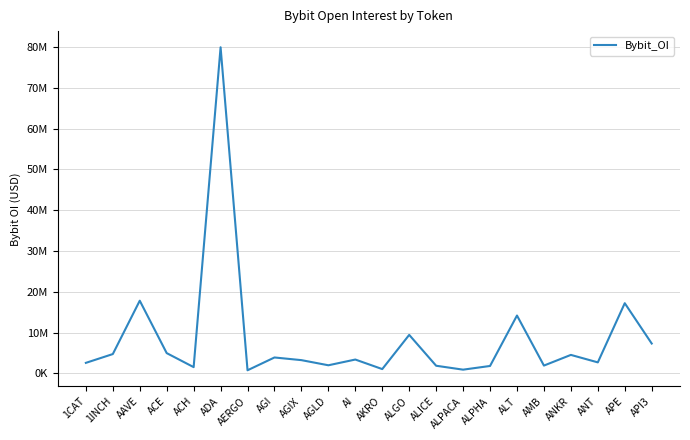

Which label corresponds to the largest value in the chart?

ADA